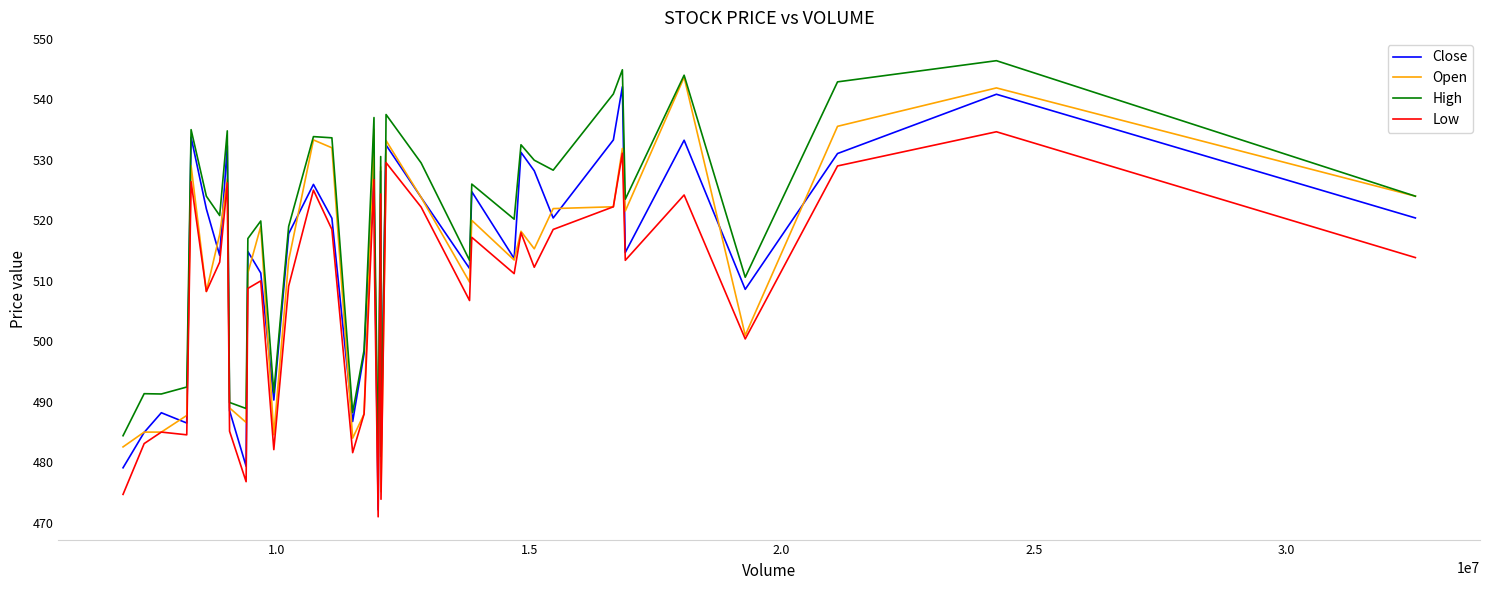

Which series has the largest total across all categories?

High